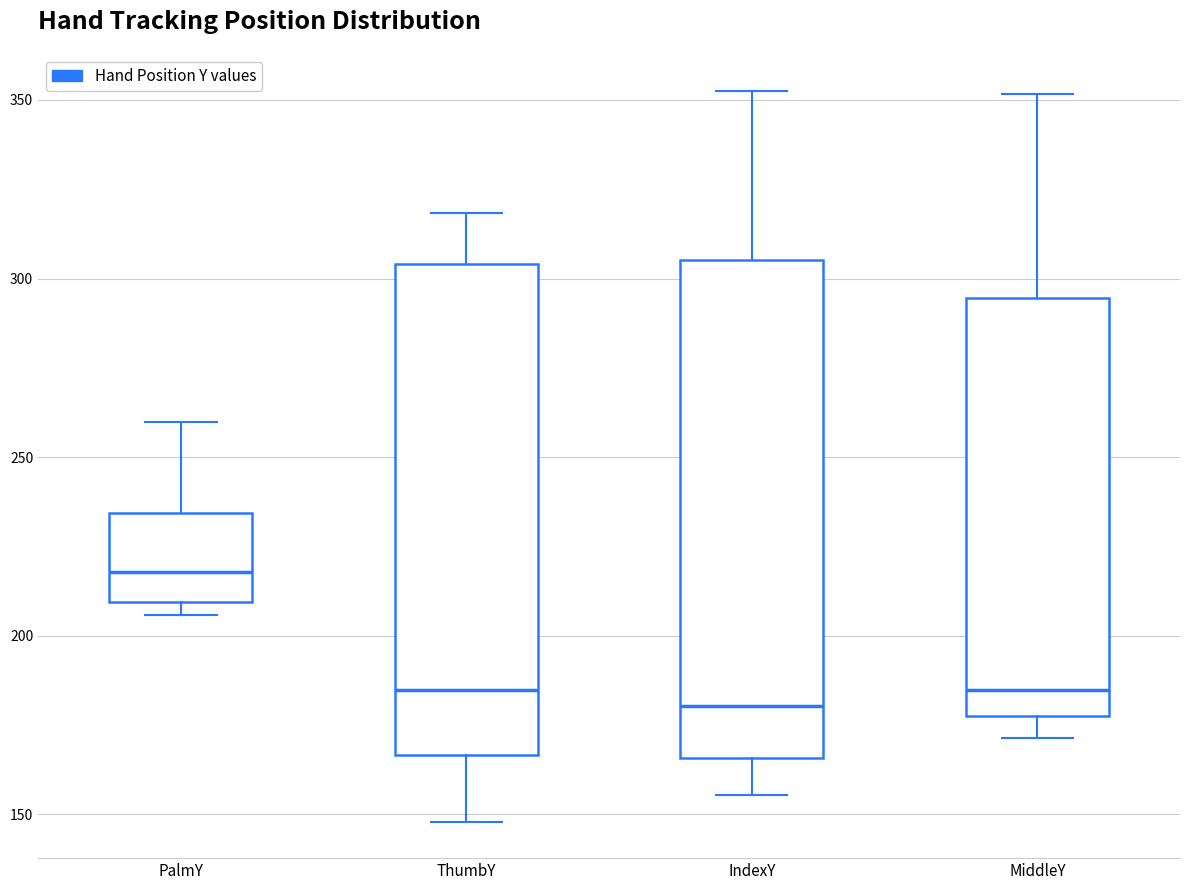

Reading left to right, read every box against the y-axis: the position of its median line, the range the box covers, and the ends of its whiskers. The values are not printed on the chart, so give them approximately, as read against the axis.

PalmY: median 220, box 210 to 235, whiskers 205 to 260
ThumbY: median 185, box 165 to 305, whiskers 150 to 320
IndexY: median 180, box 165 to 305, whiskers 155 to 355
MiddleY: median 185, box 180 to 295, whiskers 170 to 350